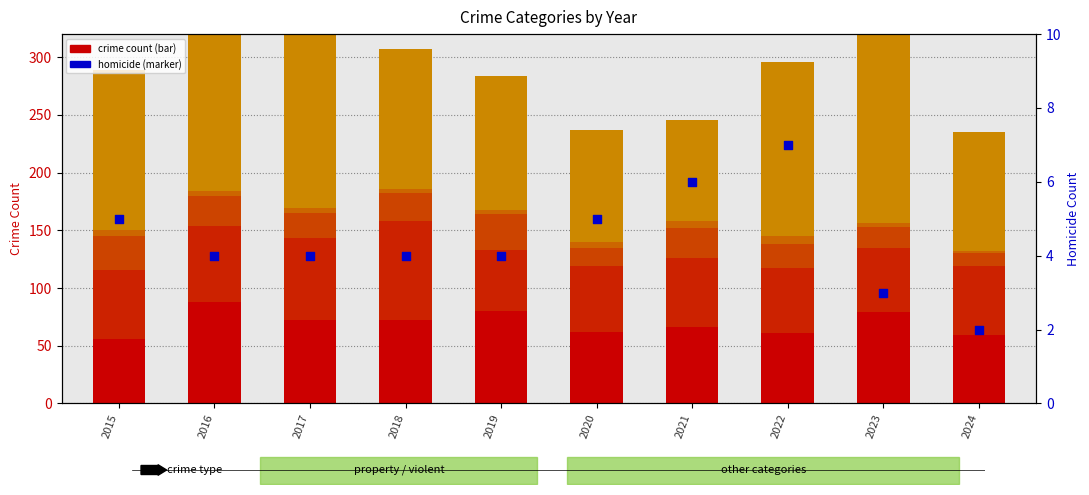

At how many categories does at least one series exceed 187?

2